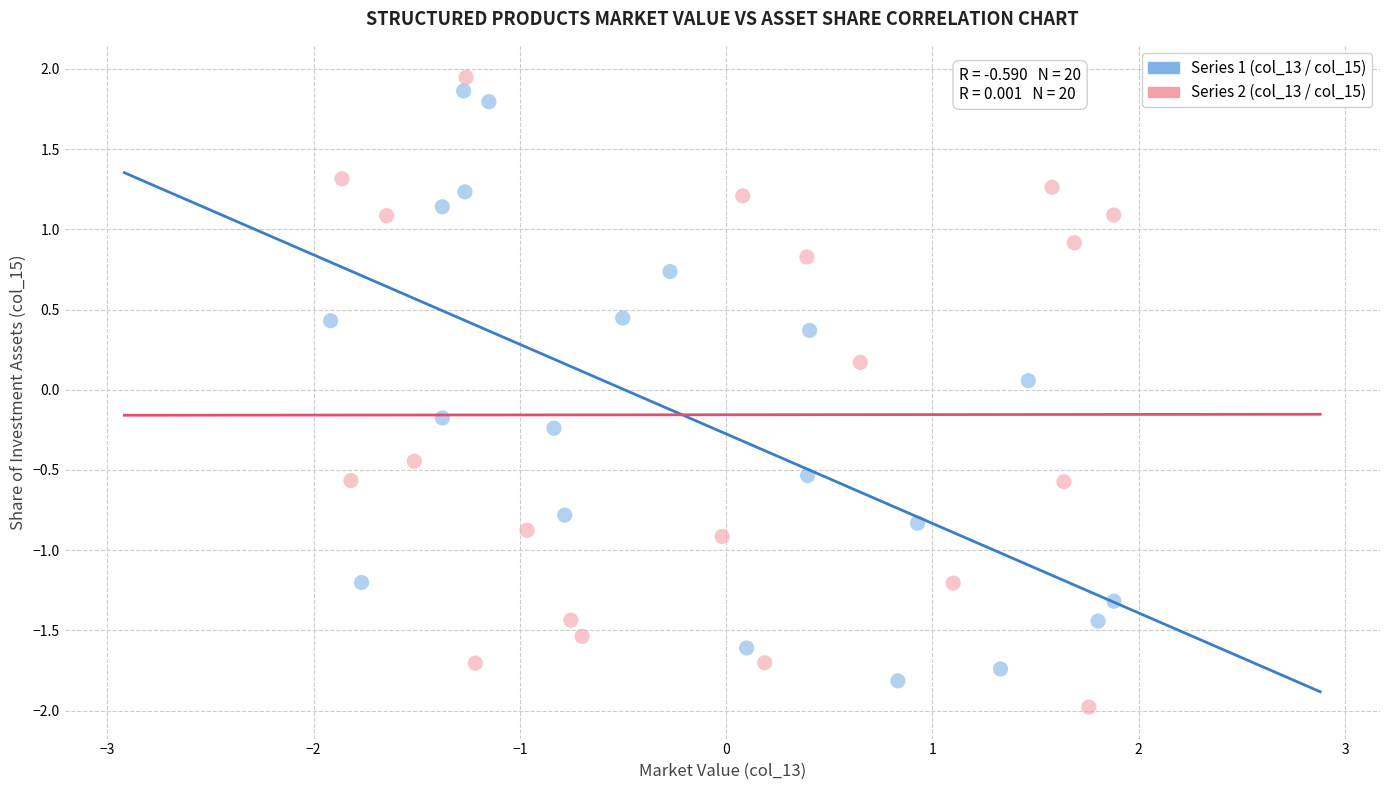

What are all the series names shown in the legend?

Series 1 (col_13 / col_15), Series 2 (col_13 / col_15)